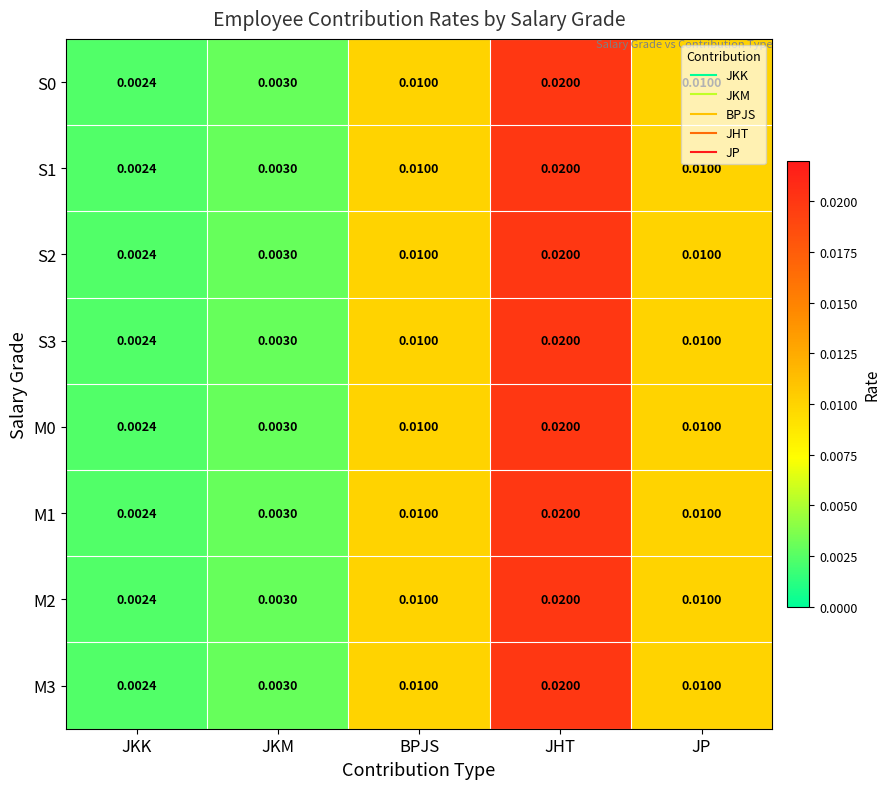

At which label is M3 closest to 0?

JKK